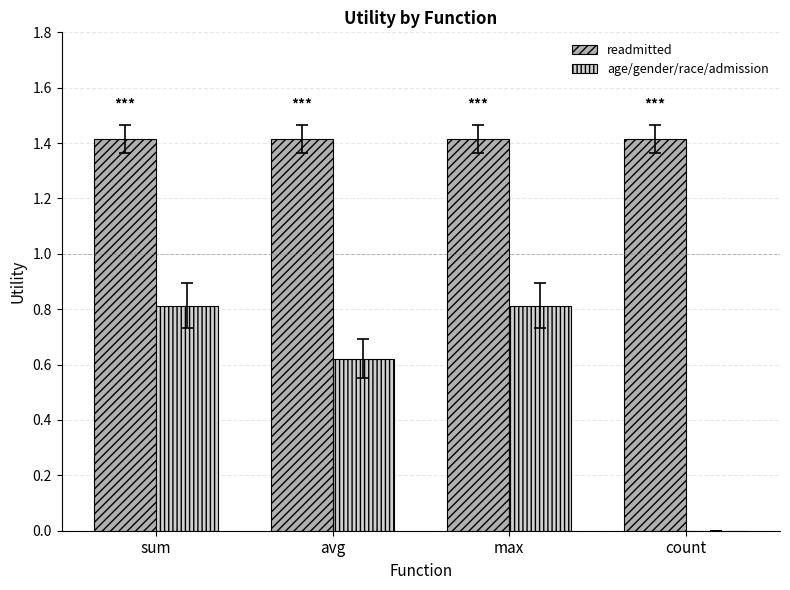

Which series has the widest spread of values?

age/gender/race/admission